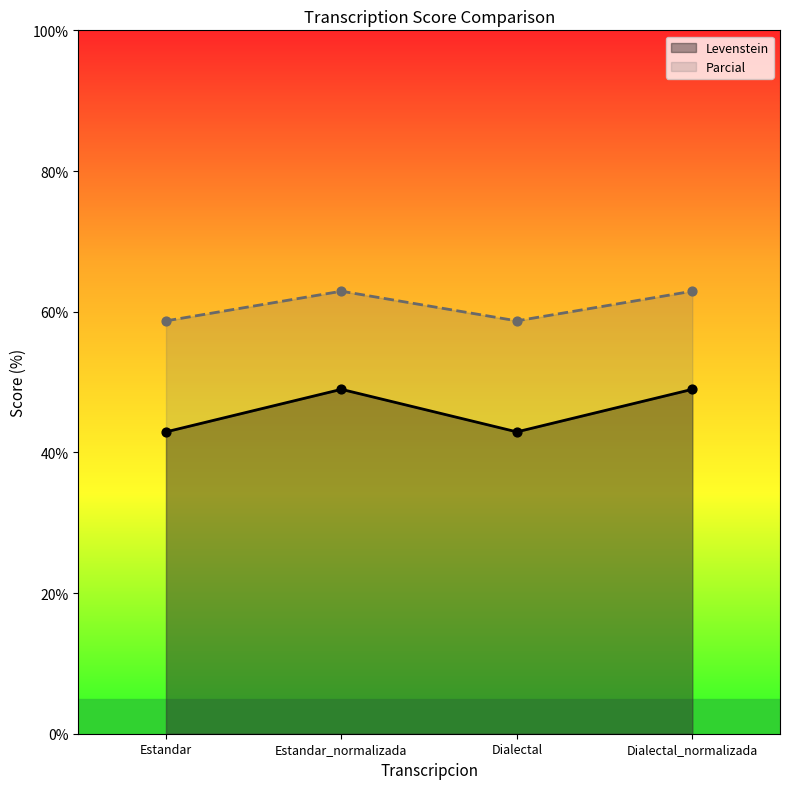

Which series contains the highest Y value?

Levenstein